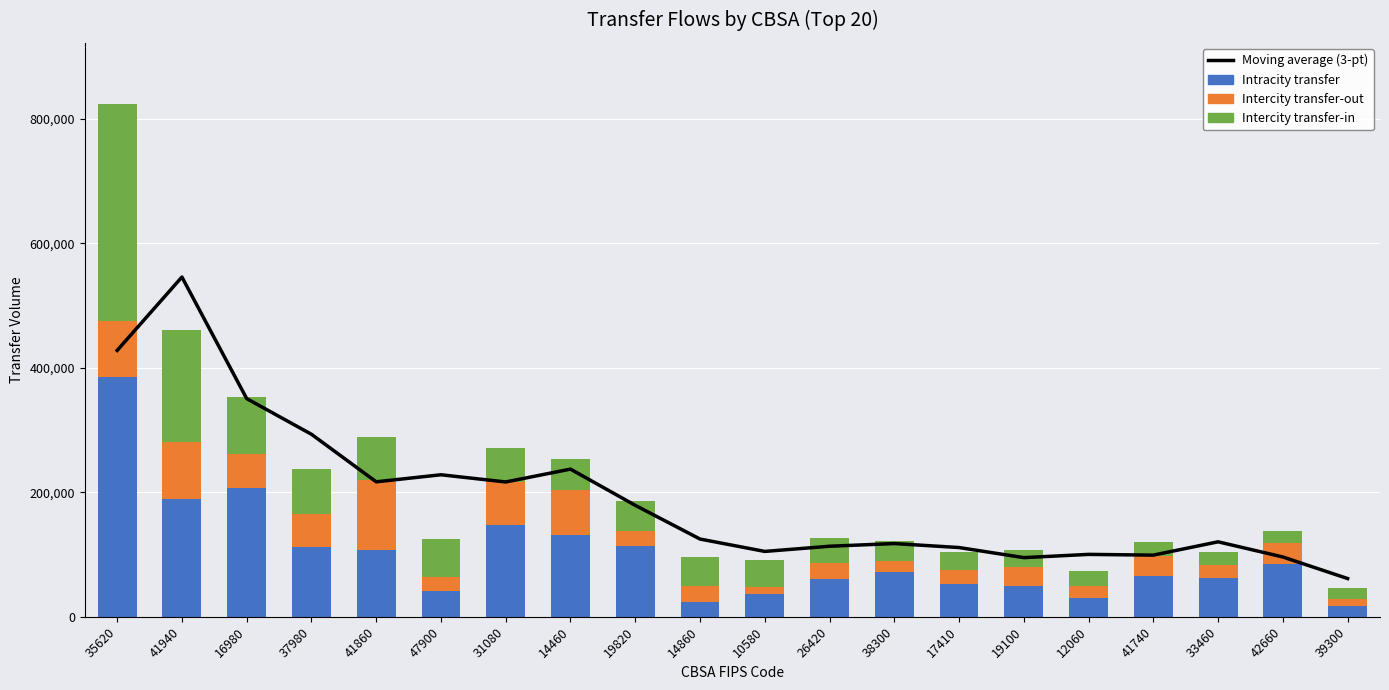

Rank the series at 12060 from lowest to highest value.

Intercity transfer-out, Intercity transfer-in, Intracity transfer, Moving average (3-pt)